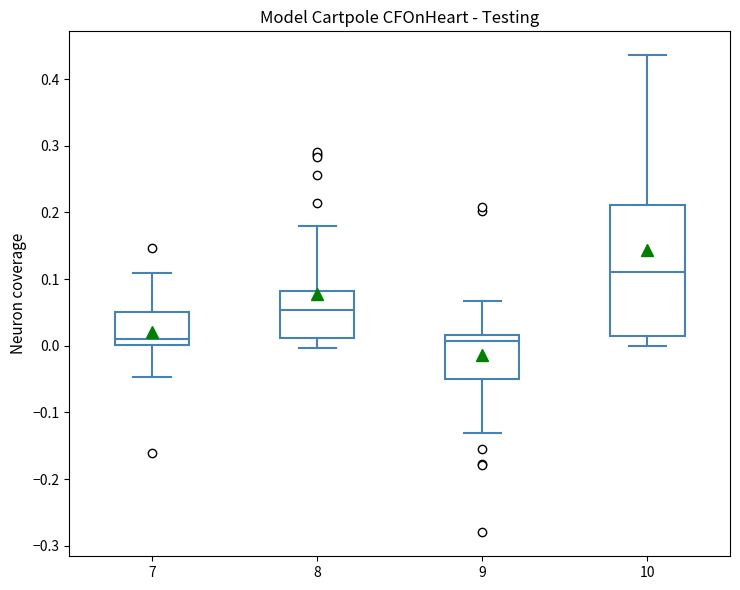

Reading left to right, transcribe this box plot: for each box, give where its median line is, the range the box spans, and where its two whiskers end, as read against the y-axis. The values are not printed on the chart, so give them approximately, as read against the axis.

7: median 0.01, box 0.00 to 0.05, whiskers -0.05 to 0.11
8: median 0.05, box 0.01 to 0.08, whiskers 0.00 to 0.18
9: median 0.01, box -0.05 to 0.02, whiskers -0.13 to 0.07
10: median 0.11, box 0.02 to 0.21, whiskers 0.00 to 0.44